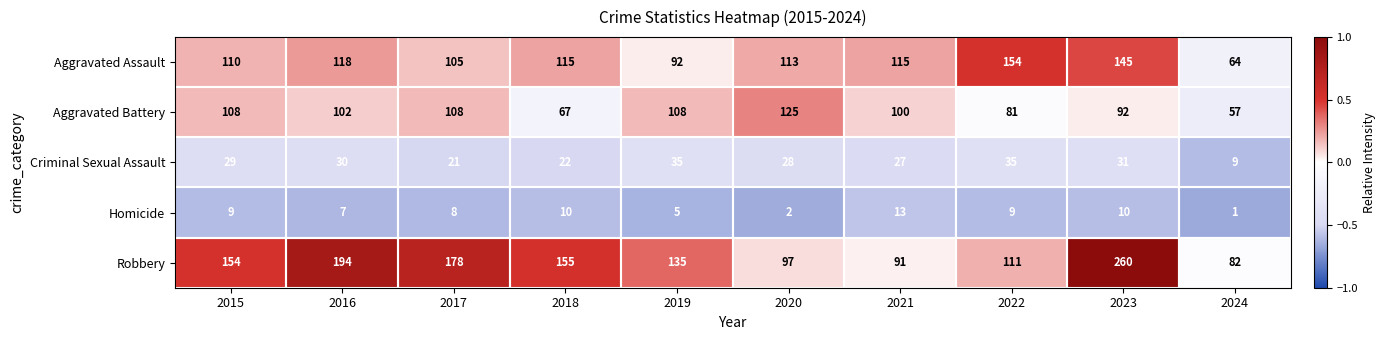

The Aggravated Battery series shows 92 at 2023. True or false?

True